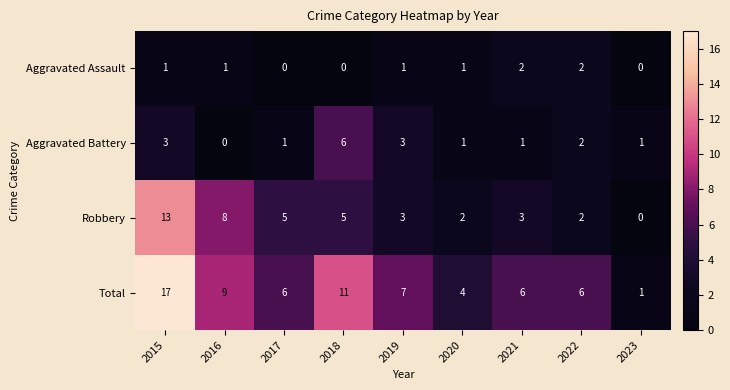

Is the value of Aggravated Assault at 2016 greater than the value of Total at 2017?

No